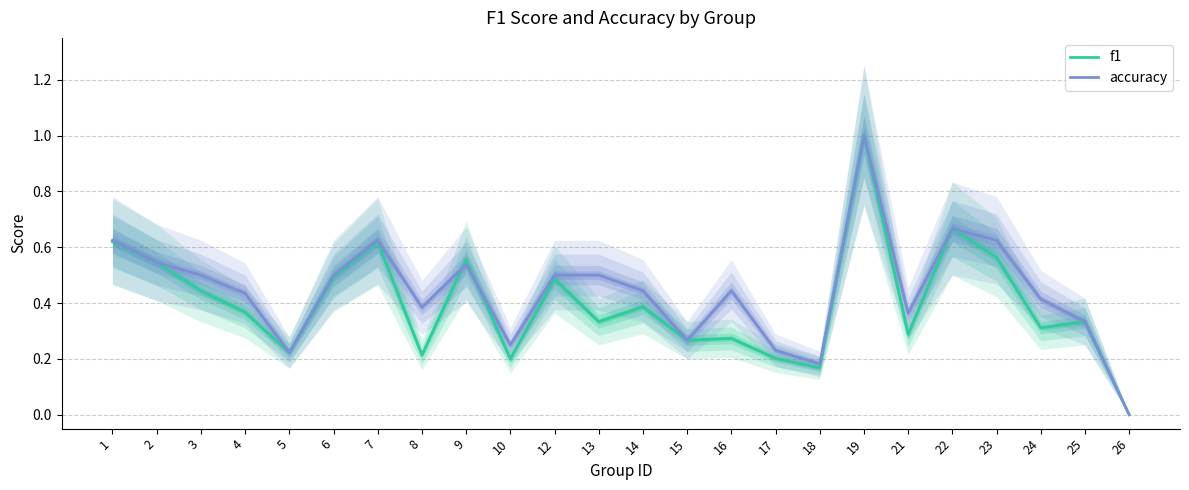

Reading left to right, list all the values displayed in this chart.

f1: 0.6	0.5	0.4	0.4	0.2	0.5	0.6	0.2	0.6	0.2	0.5	0.3	0.4	0.3	0.3	0.2	0.2	1.0	0.3	0.7	0.6	0.3	0.3	0.0
accuracy: 0.6	0.5	0.5	0.4	0.2	0.5	0.6	0.4	0.5	0.2	0.5	0.5	0.4	0.3	0.4	0.2	0.2	1.0	0.4	0.7	0.6	0.4	0.3	0.0